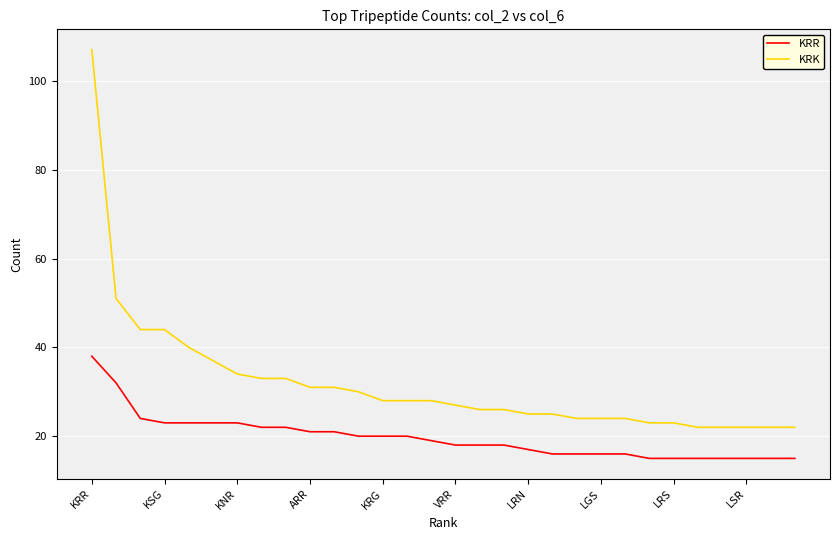

What is the smallest value displayed?

15